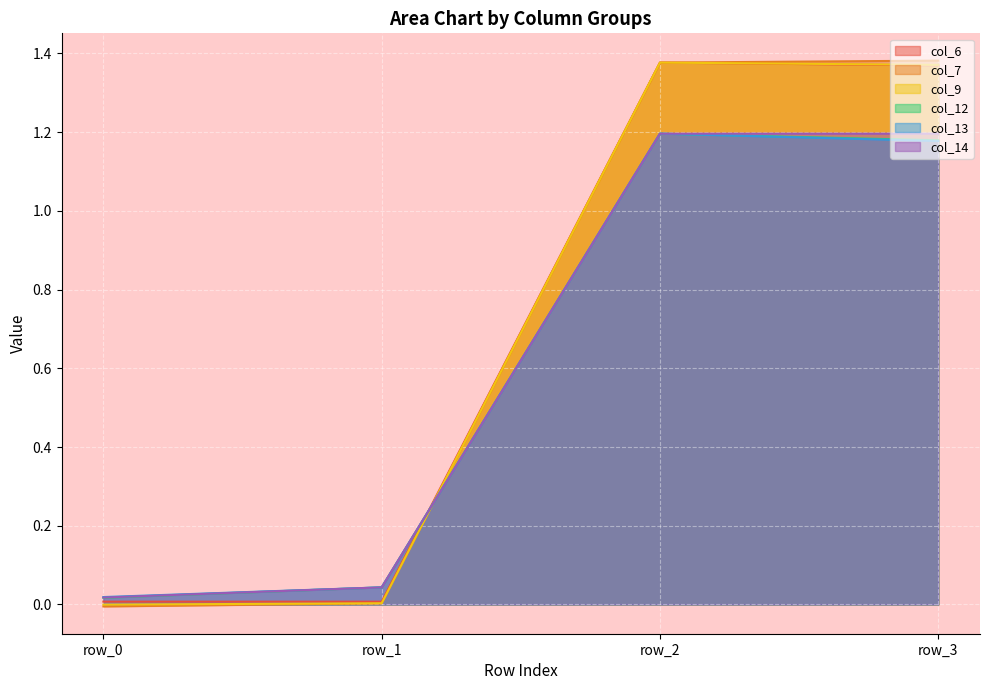

What is the sum of all col_12 values?

2.4